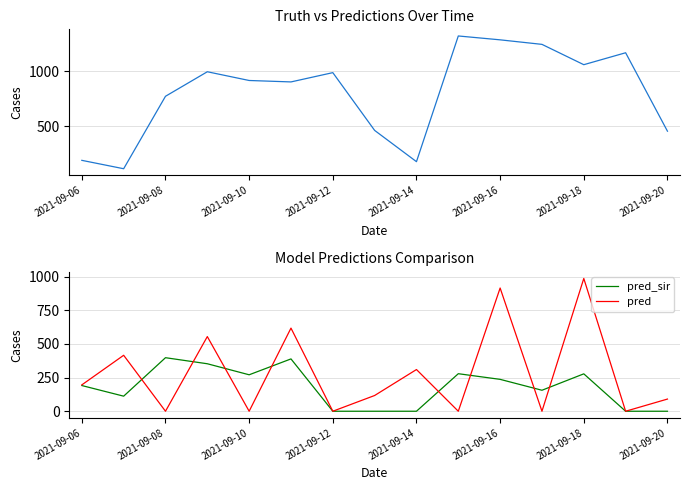

Which series has the largest range (max minus min)?

truth